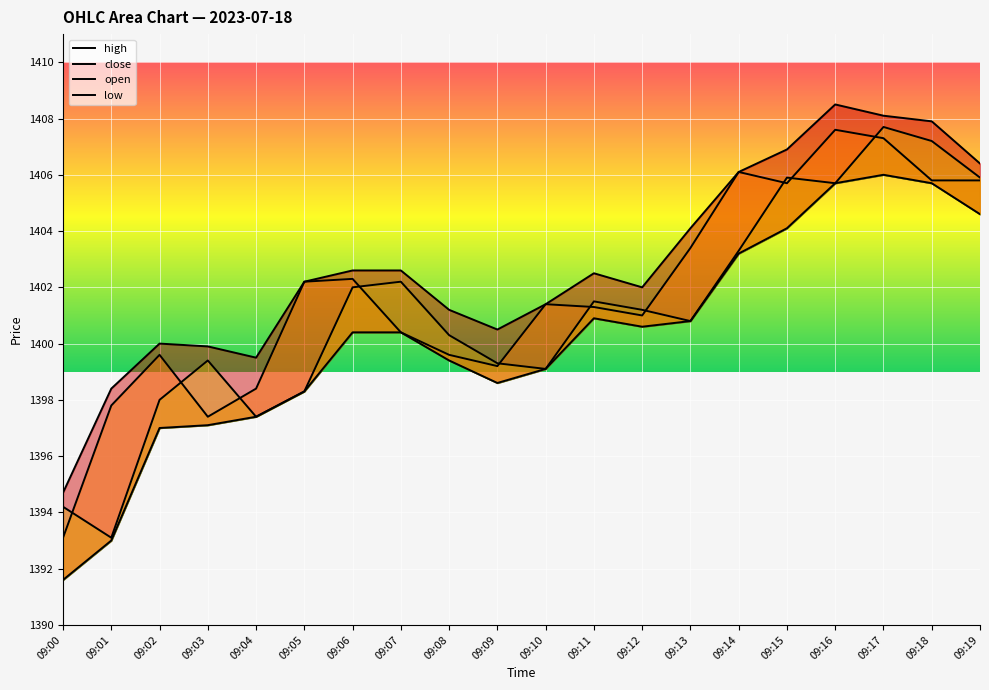

Reading left to right, list all the values displayed in this chart.

high: 1394.7	1398.4	1400.0	1399.9	1399.5	1402.2	1402.6	1402.6	1401.2	1400.5	1401.4	1402.5	1402.0	1404.1	1406.1	1406.9	1408.5	1408.1	1407.9	1406.4
close: 1393.1	1397.8	1399.6	1397.4	1398.4	1402.2	1402.3	1400.4	1399.6	1399.2	1401.4	1401.3	1401.0	1403.4	1406.1	1405.7	1407.6	1407.3	1405.8	1405.8
open: 1394.2	1393.1	1398.0	1399.4	1397.4	1398.3	1402.0	1402.2	1400.3	1399.3	1399.1	1401.5	1401.2	1400.8	1403.3	1405.9	1405.7	1407.7	1407.2	1405.9
low: 1391.6	1393.0	1397.0	1397.1	1397.4	1398.3	1400.4	1400.4	1399.4	1398.6	1399.1	1400.9	1400.6	1400.8	1403.2	1404.1	1405.7	1406.0	1405.7	1404.6